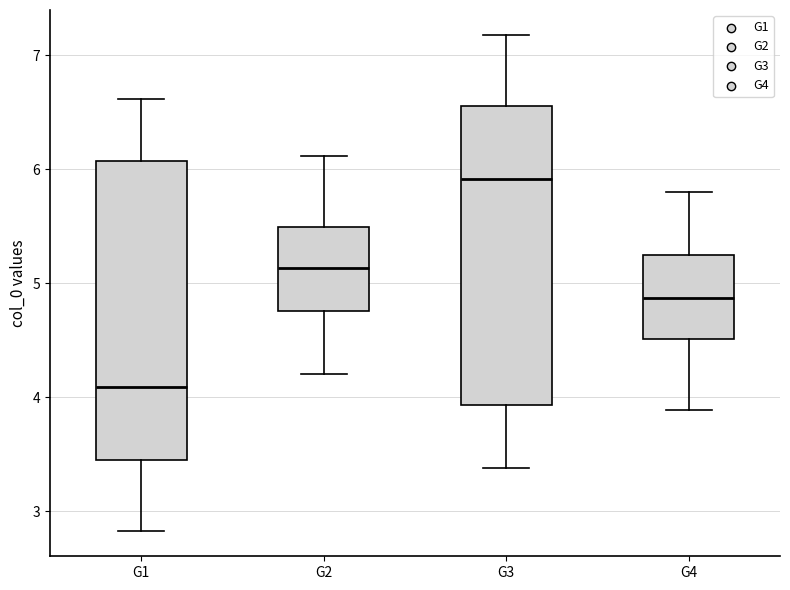

Reading left to right, read every box against the y-axis: the position of its median line, the range the box covers, and the ends of its whiskers. The values are not printed on the chart, so give them approximately, as read against the axis.

G1: median 4.1, box 3.4 to 6.1, whiskers 2.8 to 6.6
G2: median 5.1, box 4.8 to 5.5, whiskers 4.2 to 6.1
G3: median 5.9, box 3.9 to 6.6, whiskers 3.4 to 7.2
G4: median 4.9, box 4.5 to 5.2, whiskers 3.9 to 5.8